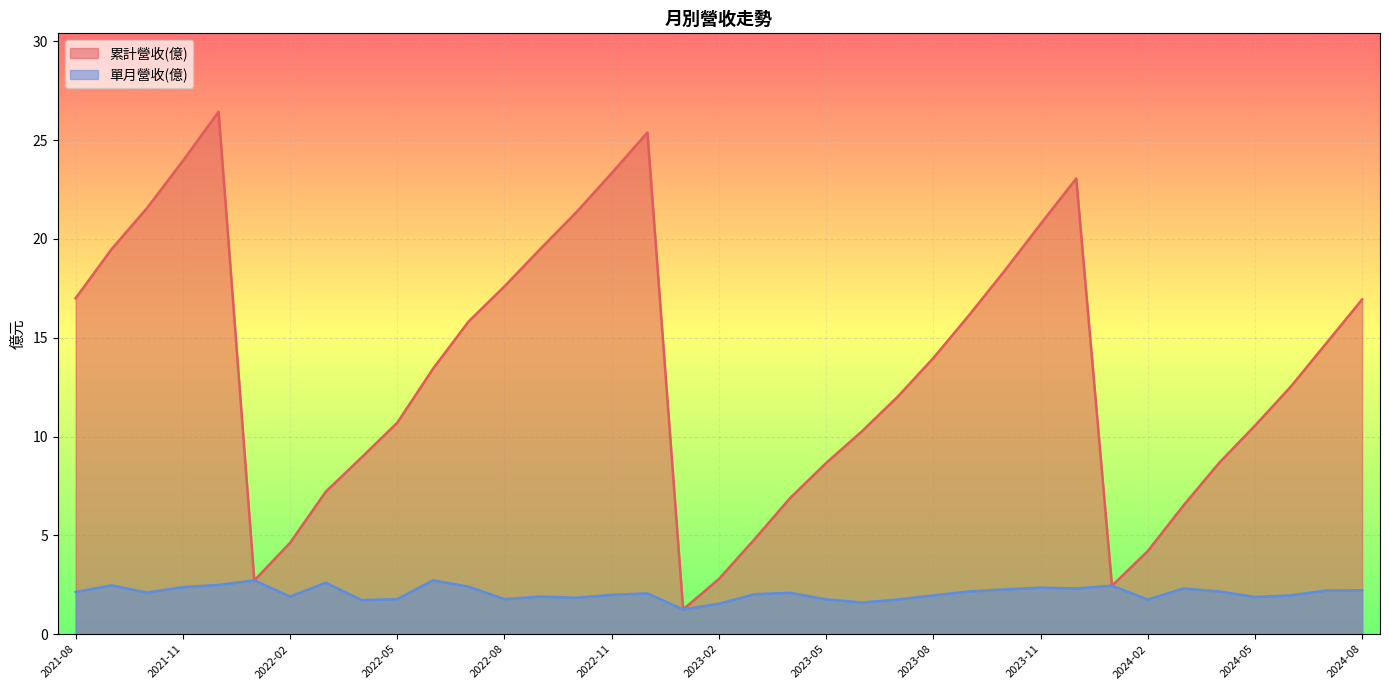

Rank the series by their maximum value, from lowest to highest.

單月營收(億), 累計營收(億)